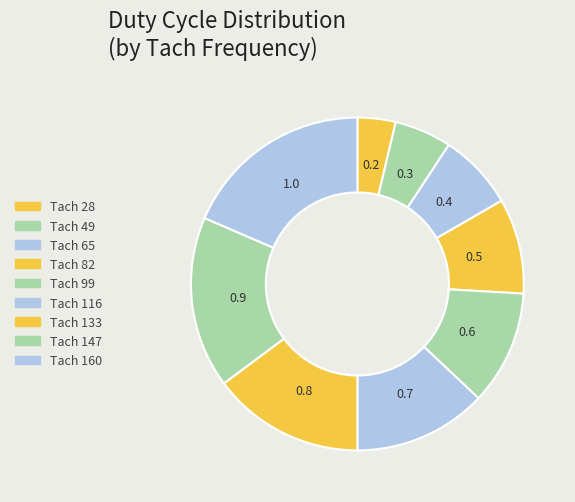

How many slices are in this pie chart?

9